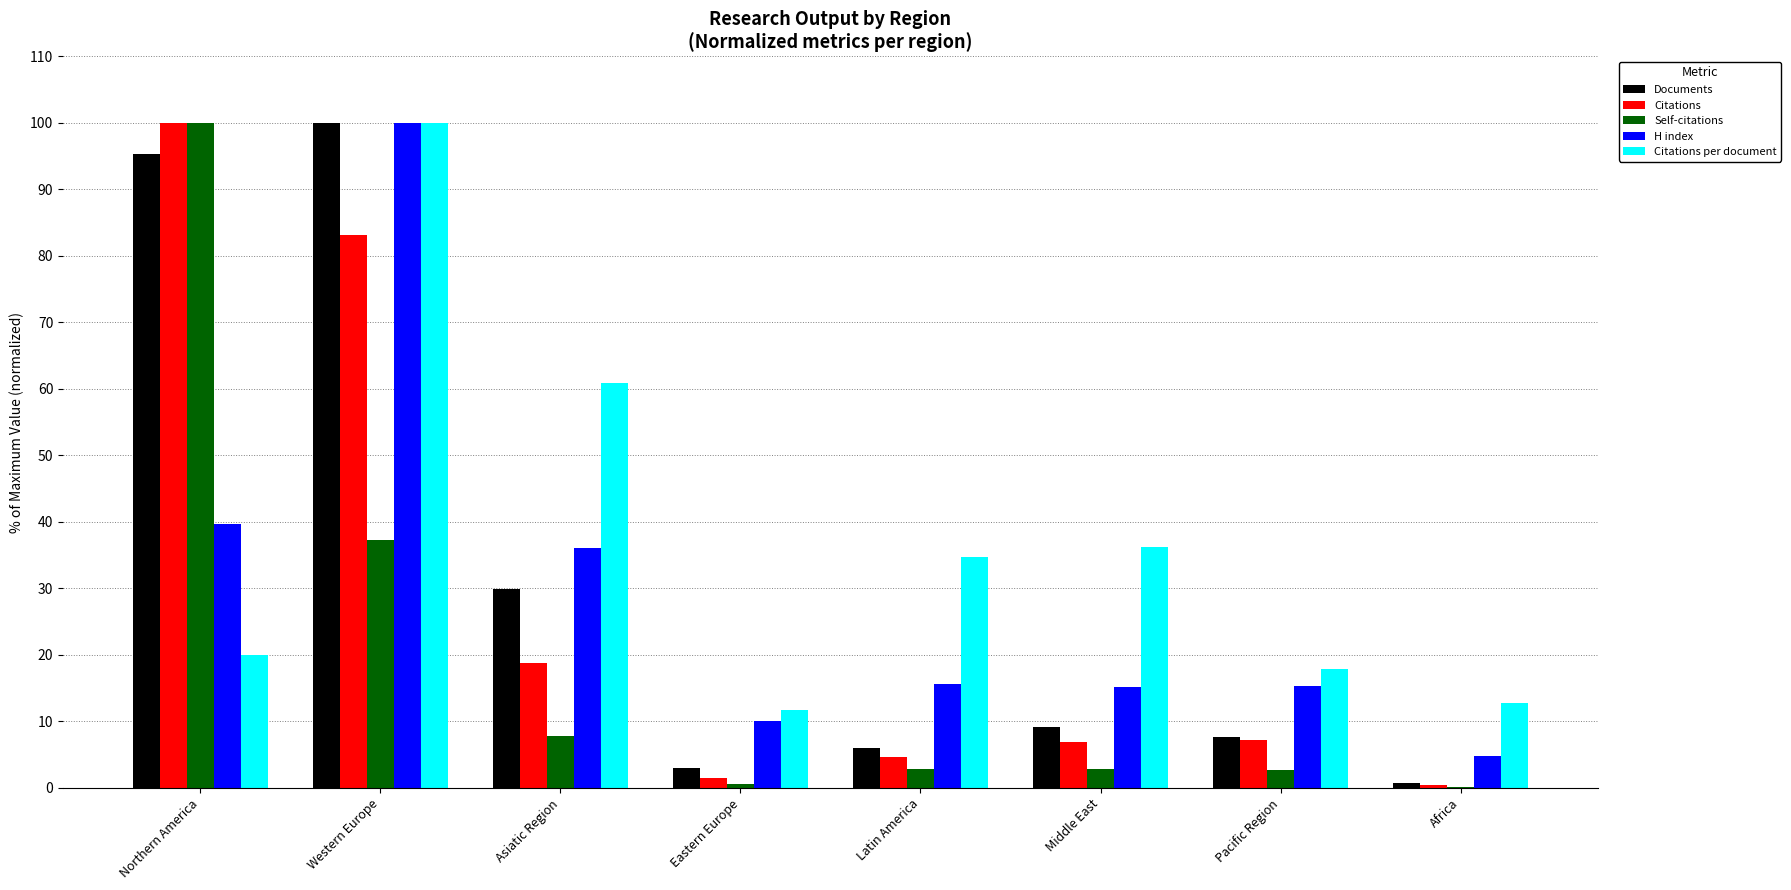

At which category is the sum across all series the highest?

Western Europe